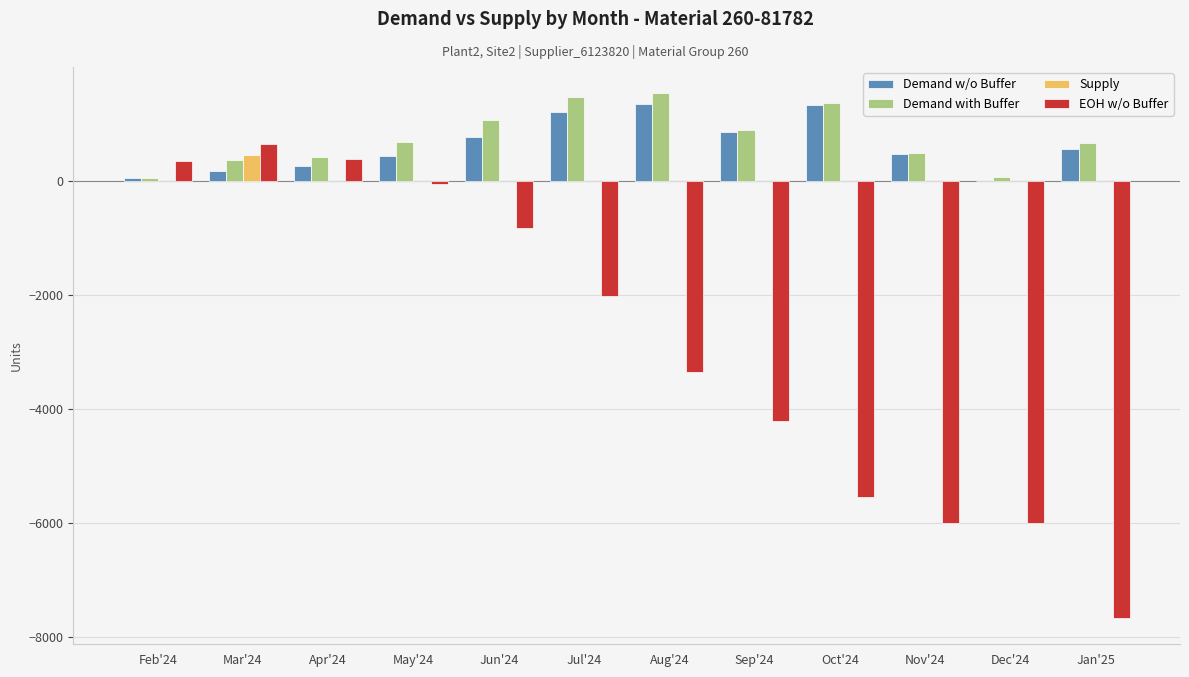

What is the maximum value shown in the chart?

1530